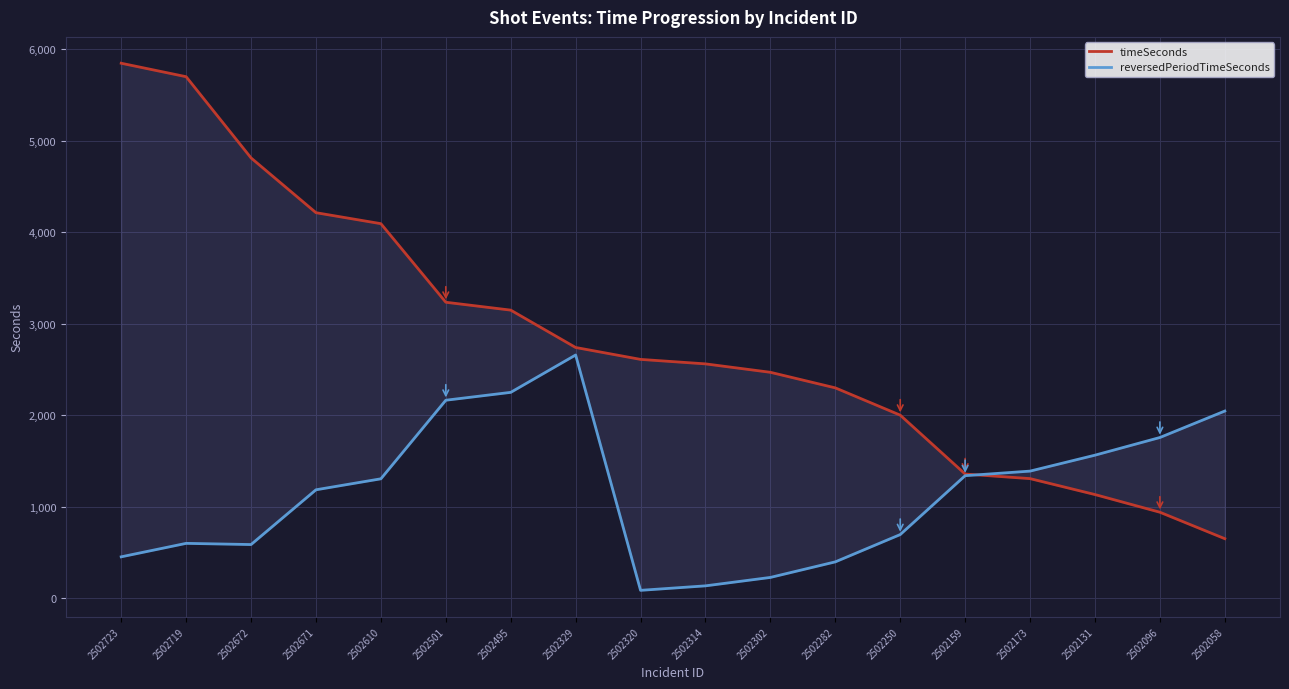

The value of reversedPeriodTimeSeconds at 2502282 is 655. True or false?

False